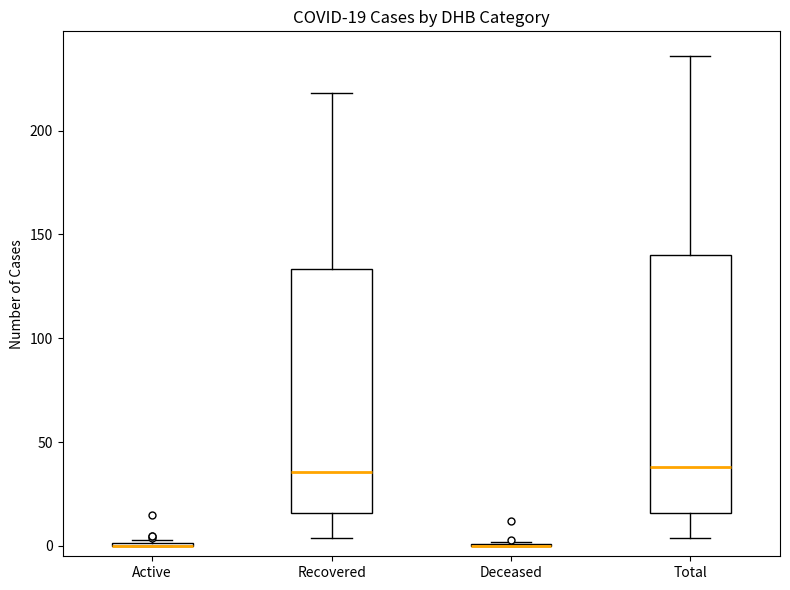

Which box is the tallest, from its lower edge to its upper edge?

Total